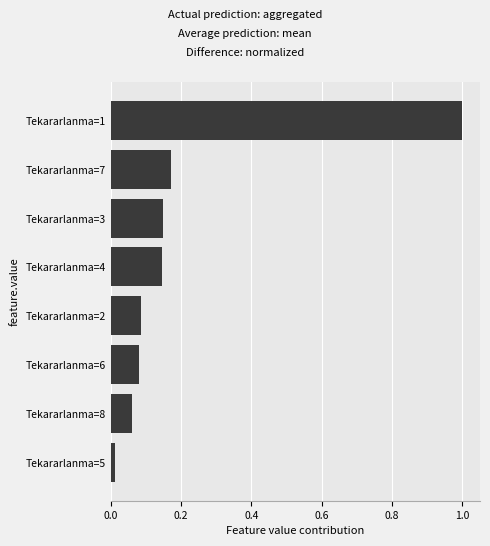

The value at Tekararlanma=8 is 0.0. True or false?

False